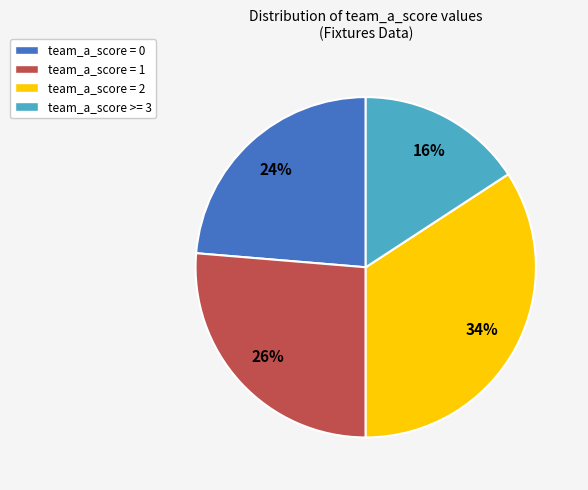

Does any single category account for the majority?

No